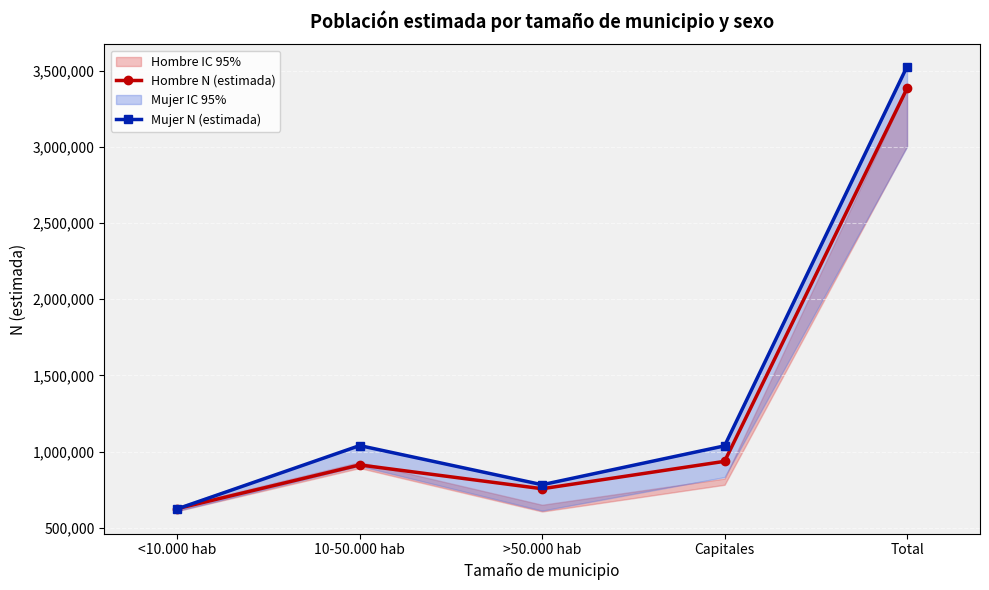

True or false: Hombre N (estimada) has a value of 624561 at <10.000 hab.

True